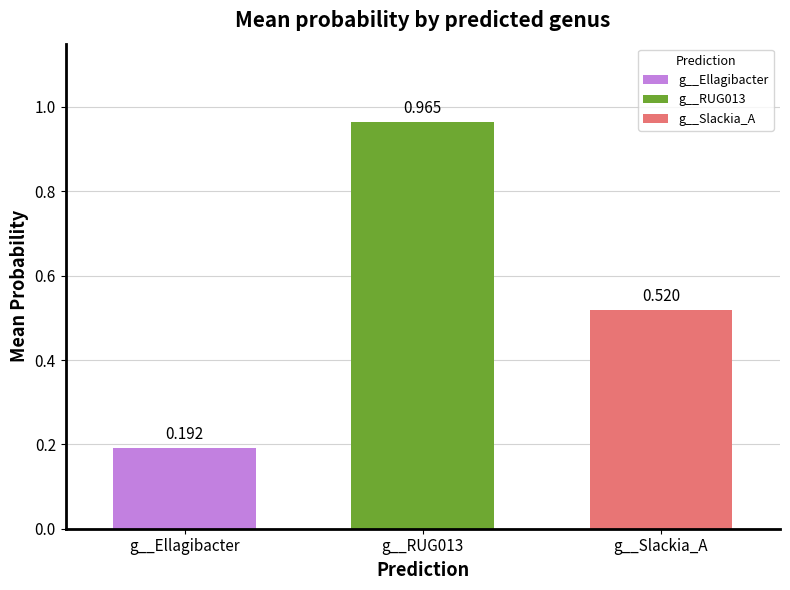

What is the label of the 3rd bar from the right?

g__Ellagibacter